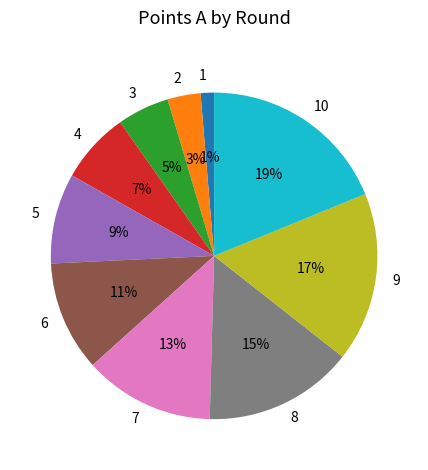

Which has a higher value, 6 or 8?

8